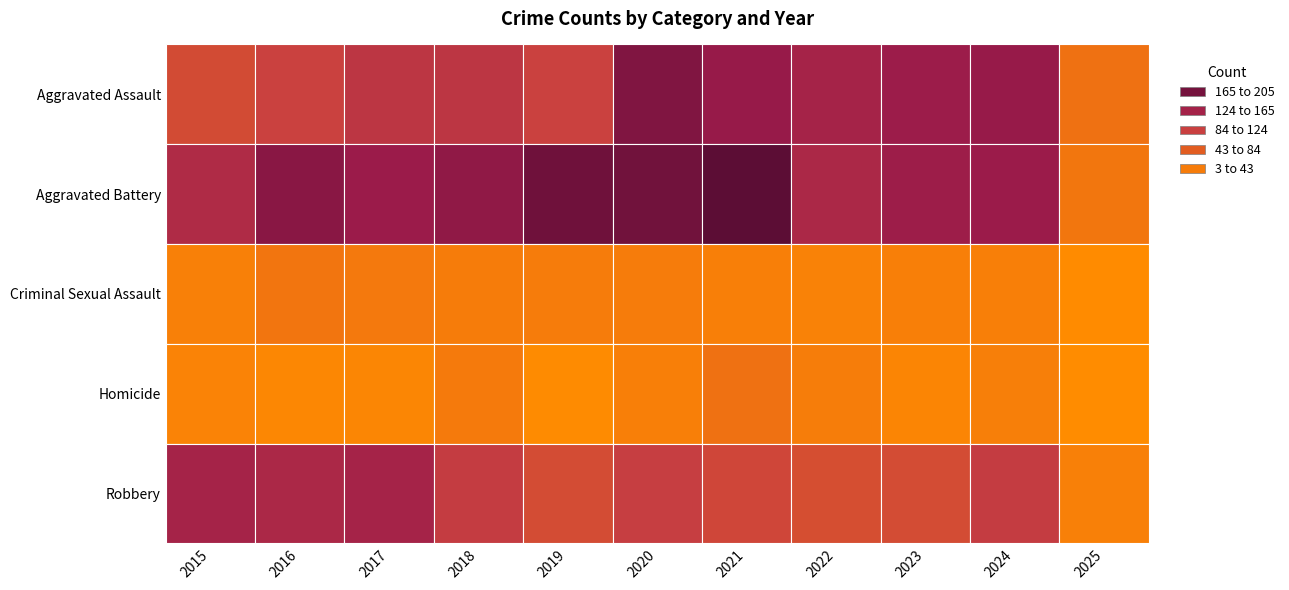

How many distinct data groups are displayed?

5